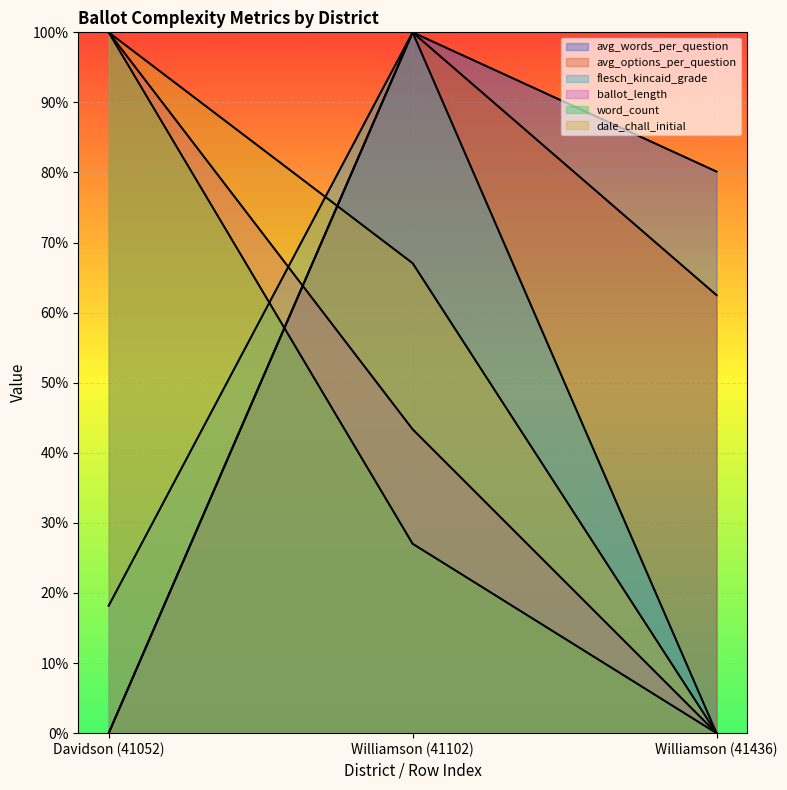

What is the difference between the second highest and minimum values in the dale_chall_initial series?

67.1